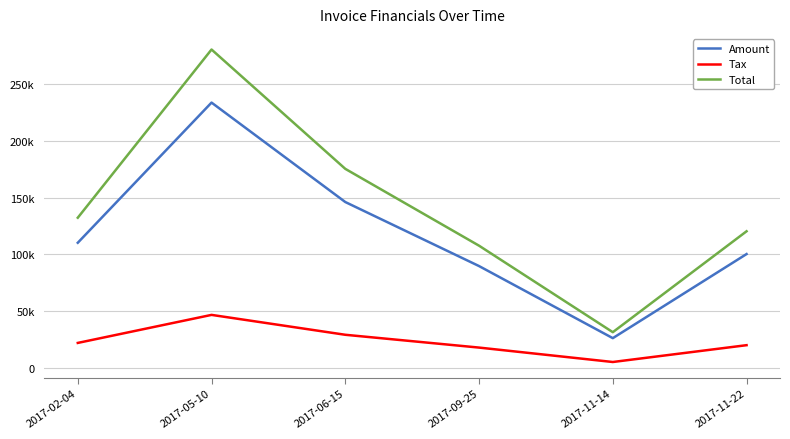

Does the chart display data point markers on the line(s)?

No